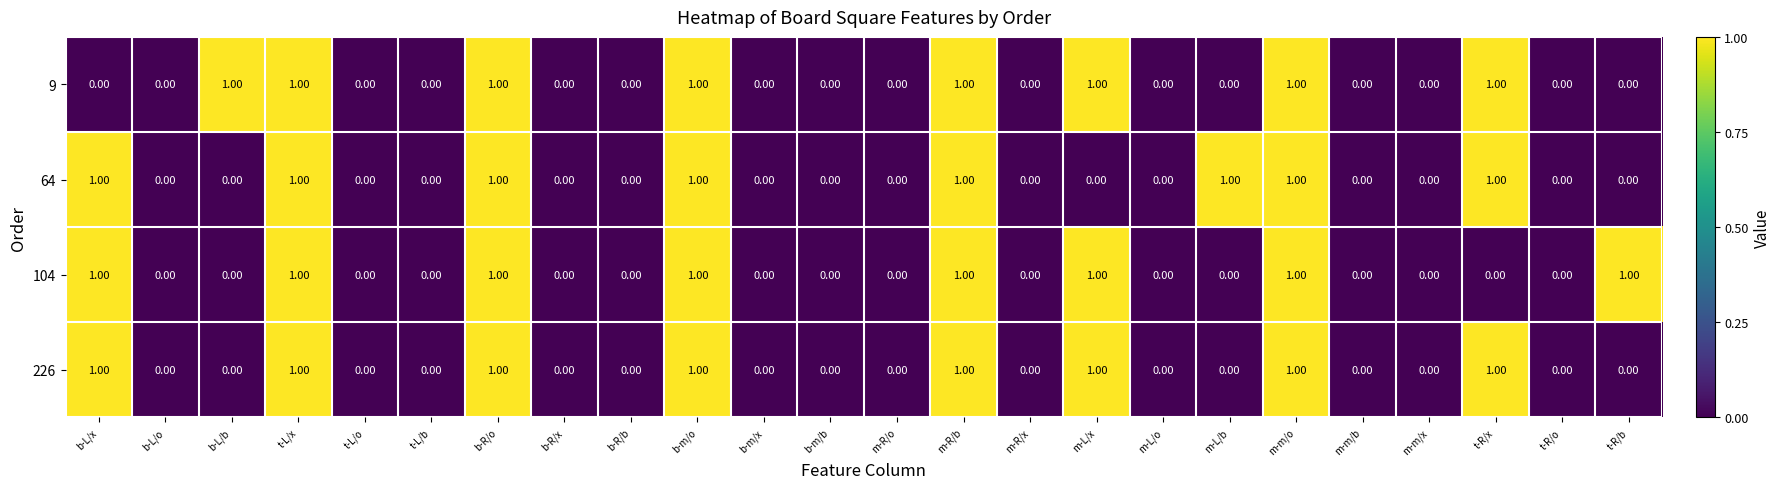

What is the sum of all 9 values?

8